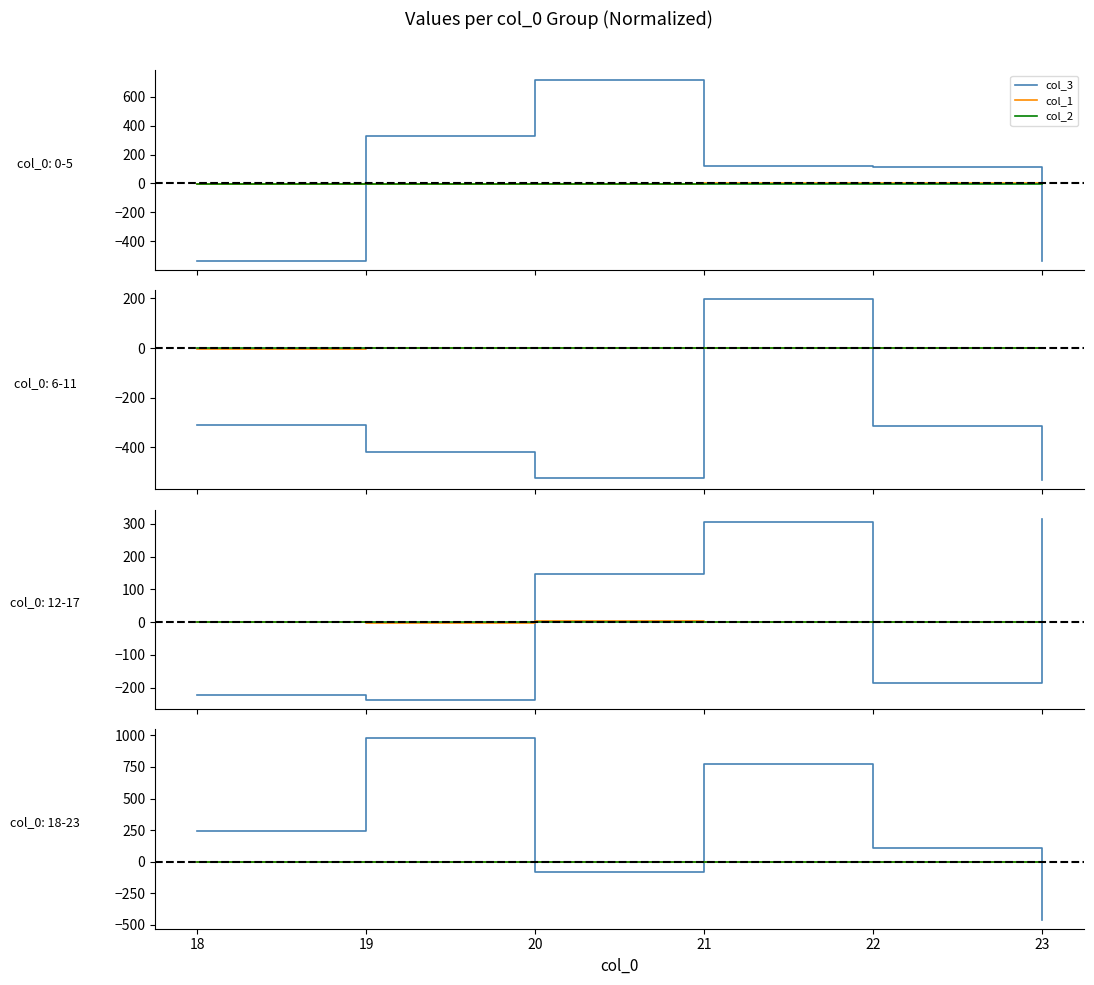

How many lines are shown in the chart?

3